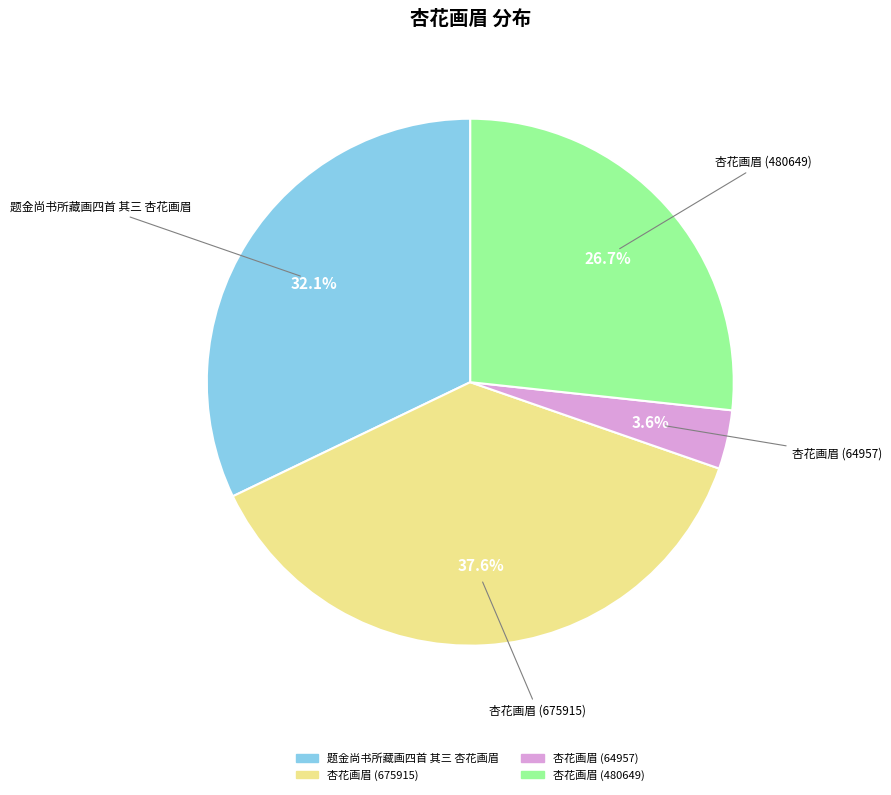

What is the smallest slice in the pie chart?

杏花画眉 (64957)